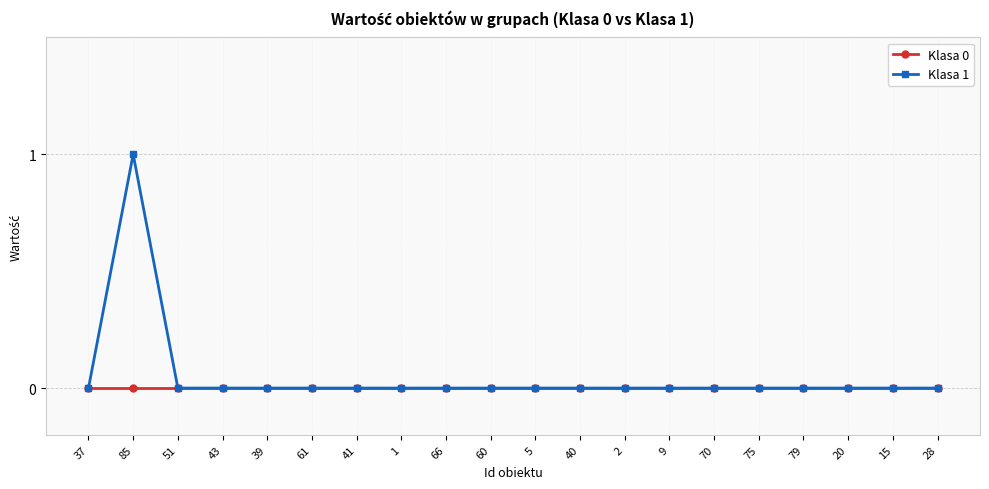

The Klasa 0 series shows 0 at 61. True or false?

True